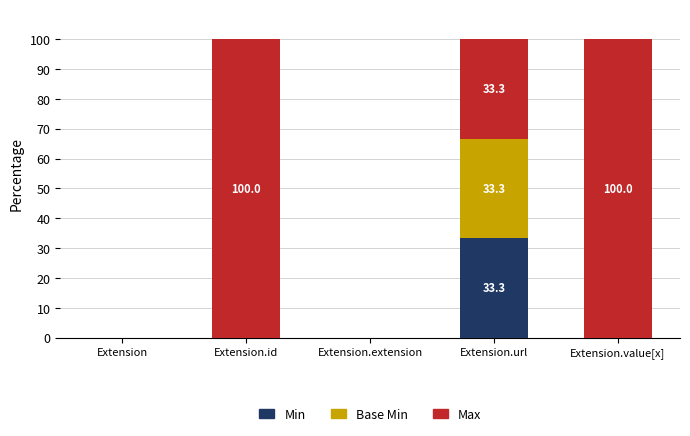

What is the total value across all series at Extension.url?

100.0